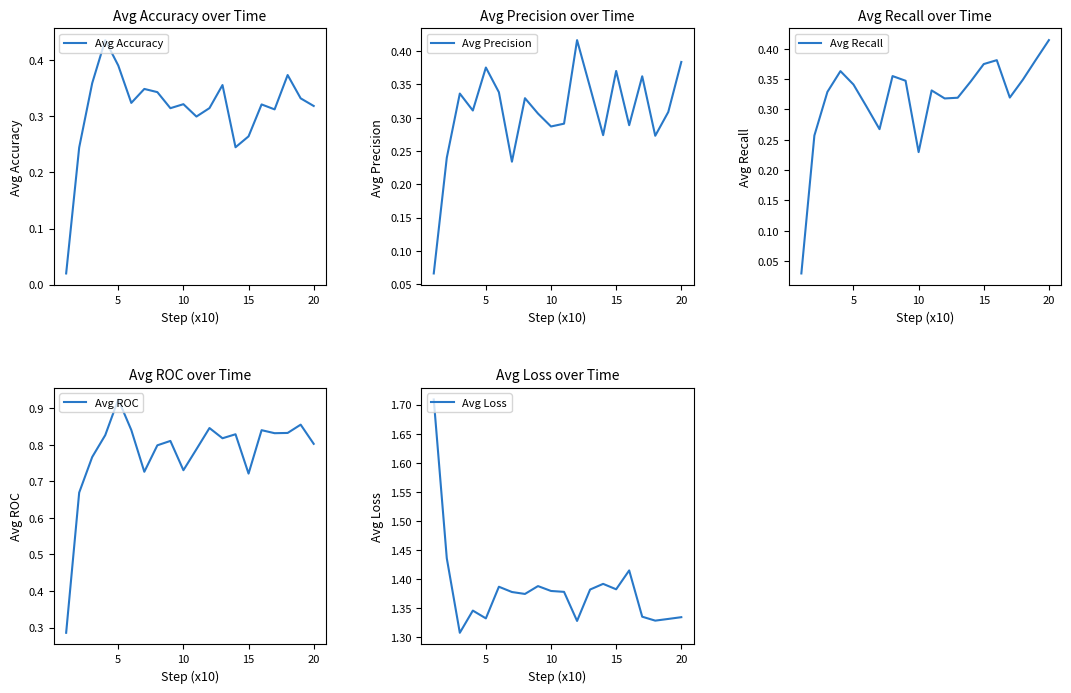

True or false: Avg Accuracy has a value of 0.6 at 20.

False